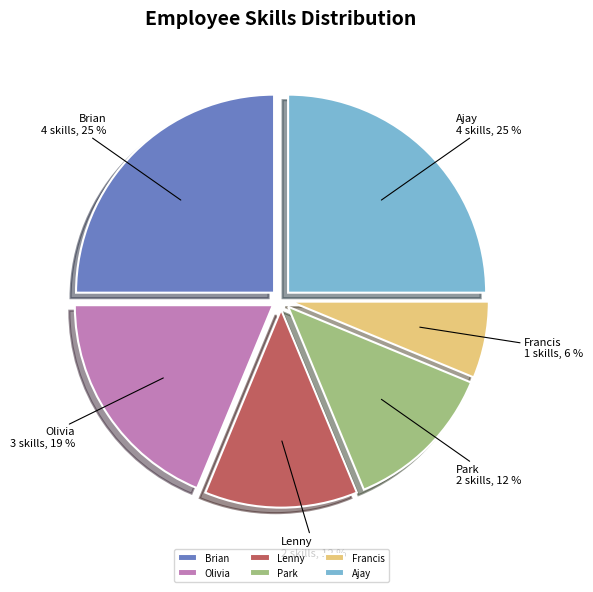

What is the ratio of the value at Ajay to the value at Olivia?

1.3